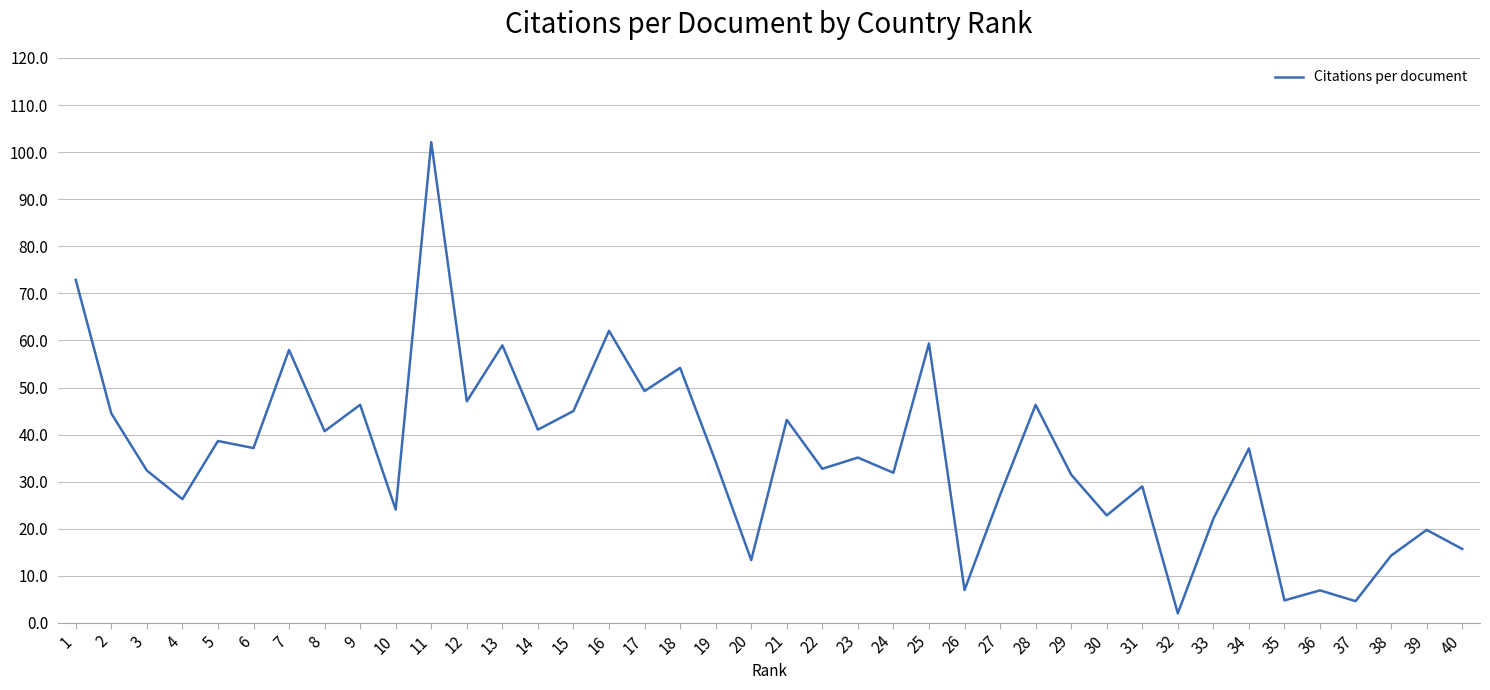

At which label does the data first exceed 35?

1